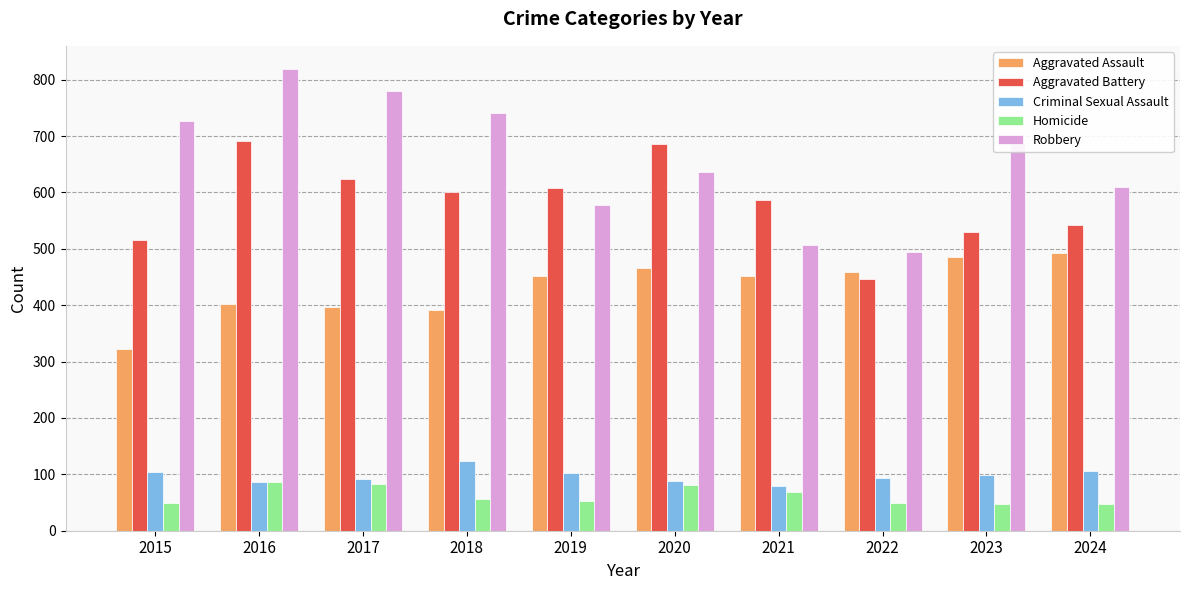

Which series has the widest spread of values?

Robbery